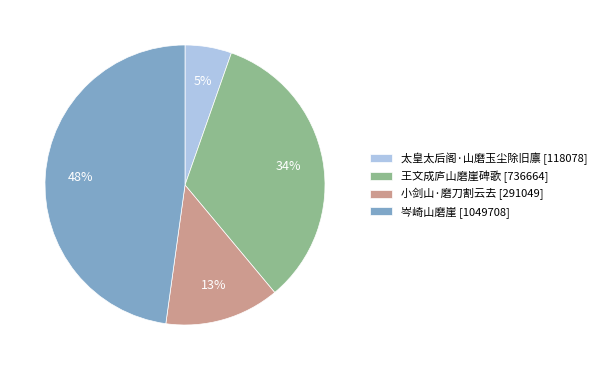

How many slices are in this pie chart?

4